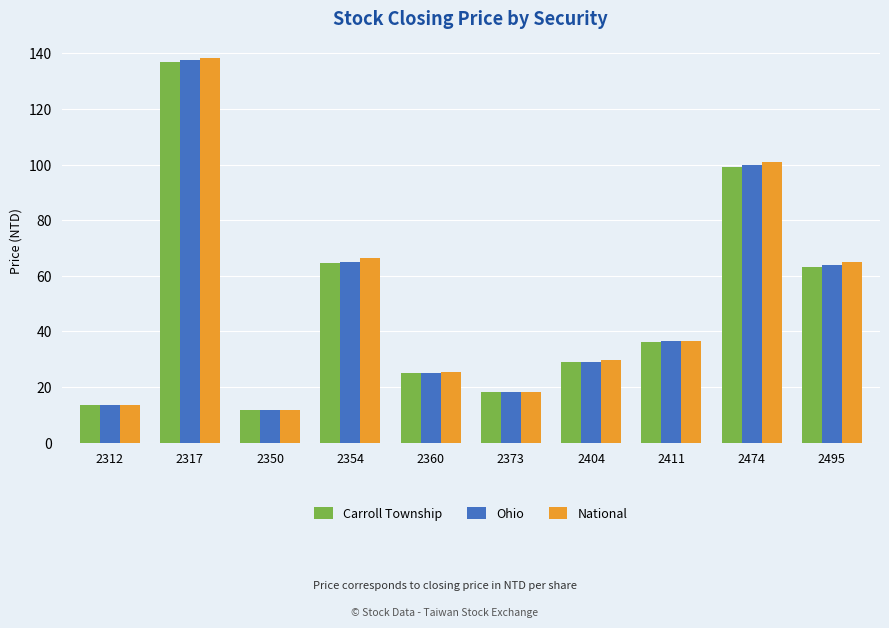

How many groups of bars are there?

10